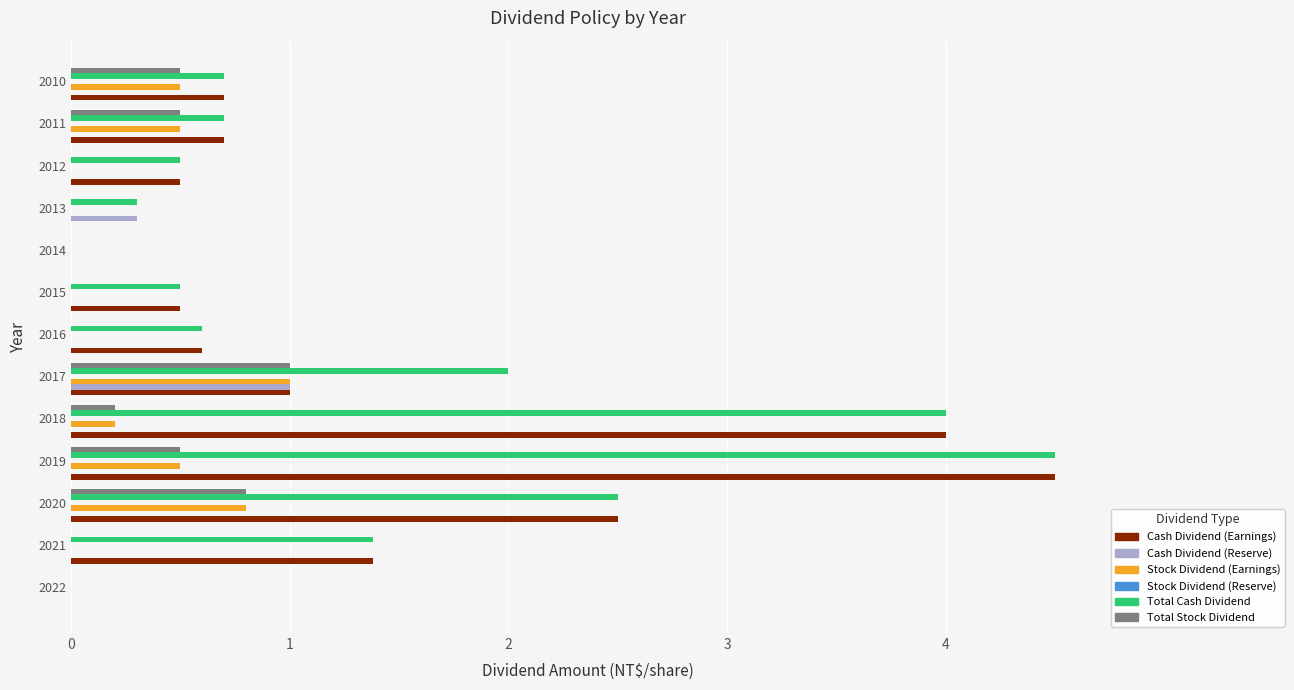

Count the number of data series in this chart.

5